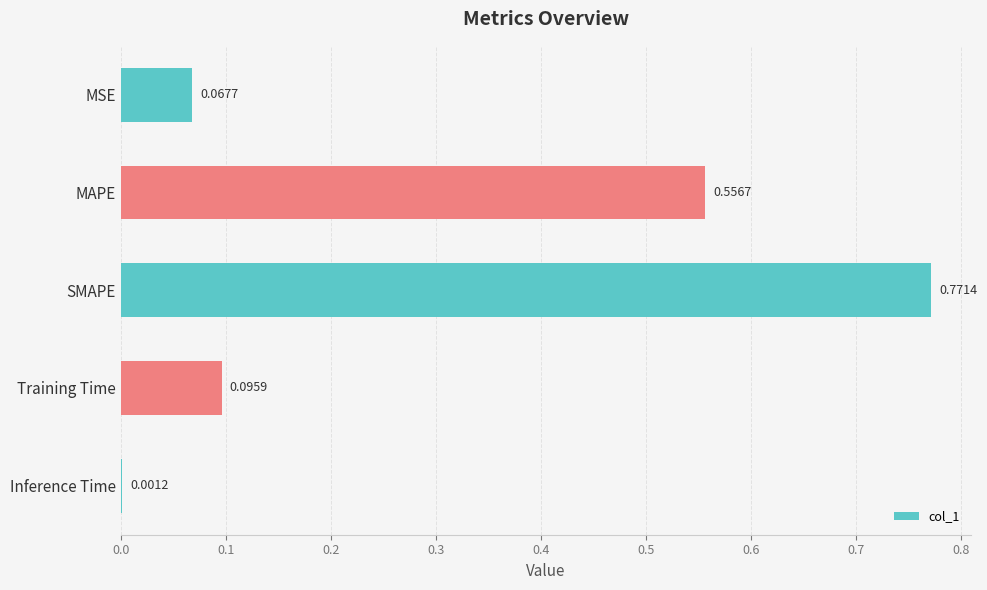

What is the change in value from SMAPE to Inference Time?

-0.8